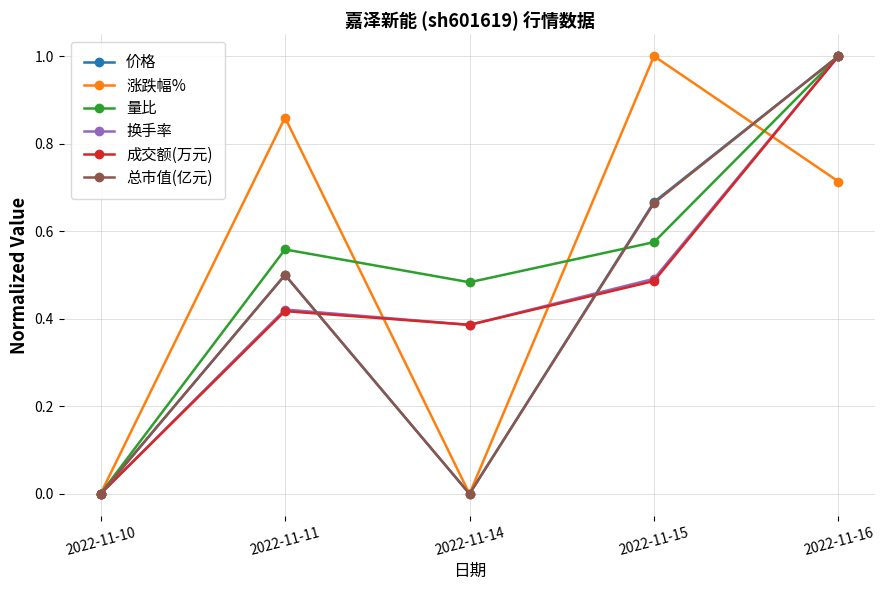

Does the chart display data point markers on the line(s)?

Yes